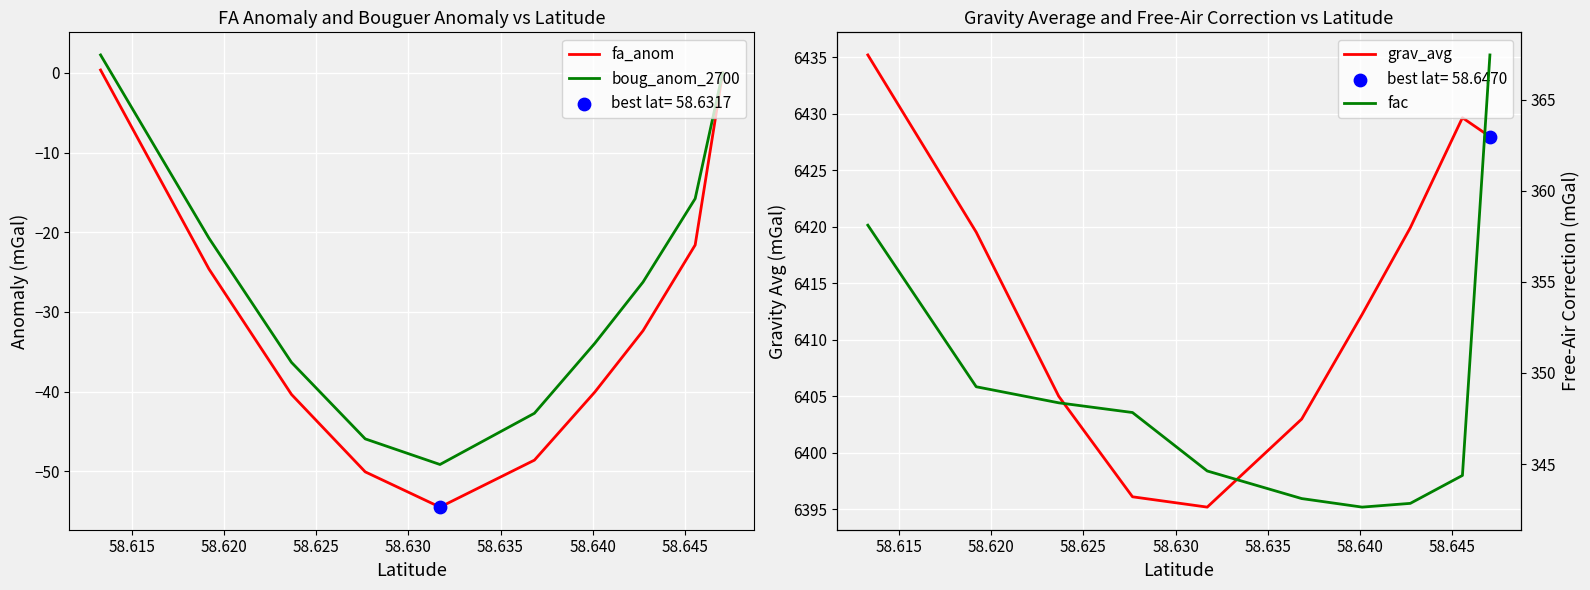

Which series contains the highest Y value?

grav_avg